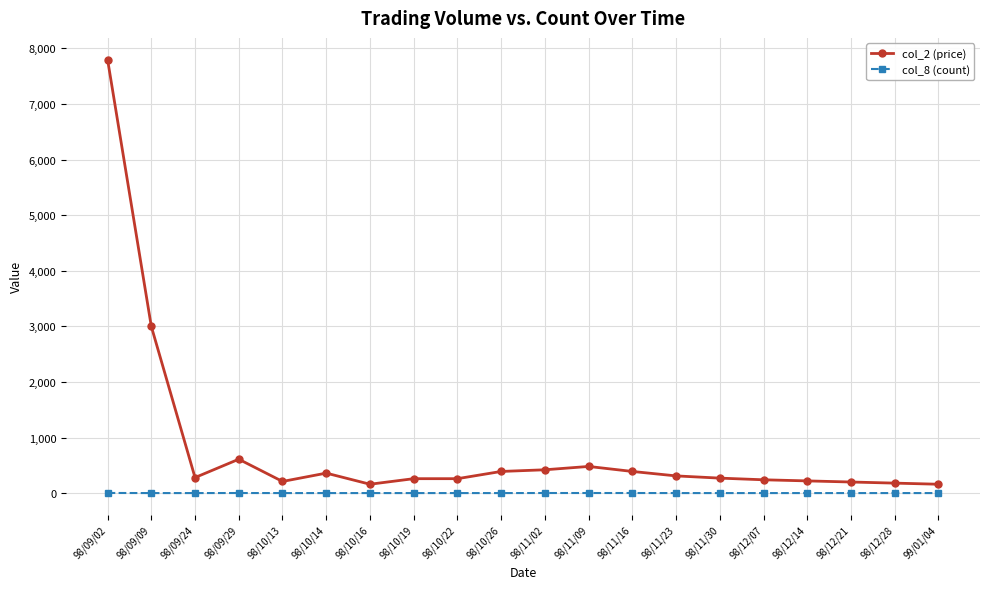

Is the value of col_8 (count) at 98/10/13 greater than the value of col_2 (price) at 99/01/04?

No